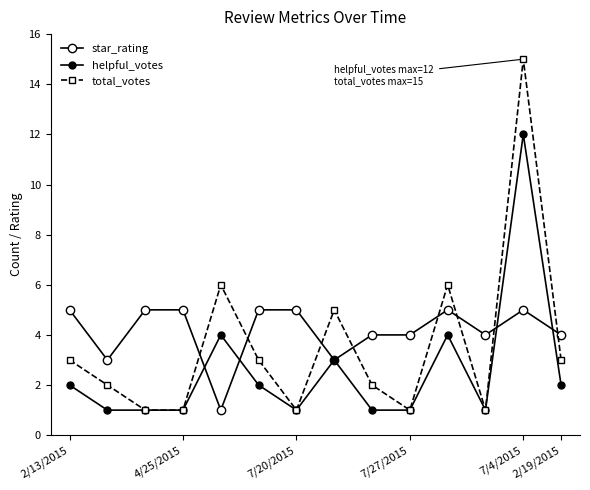

How many lines are shown in the chart?

3